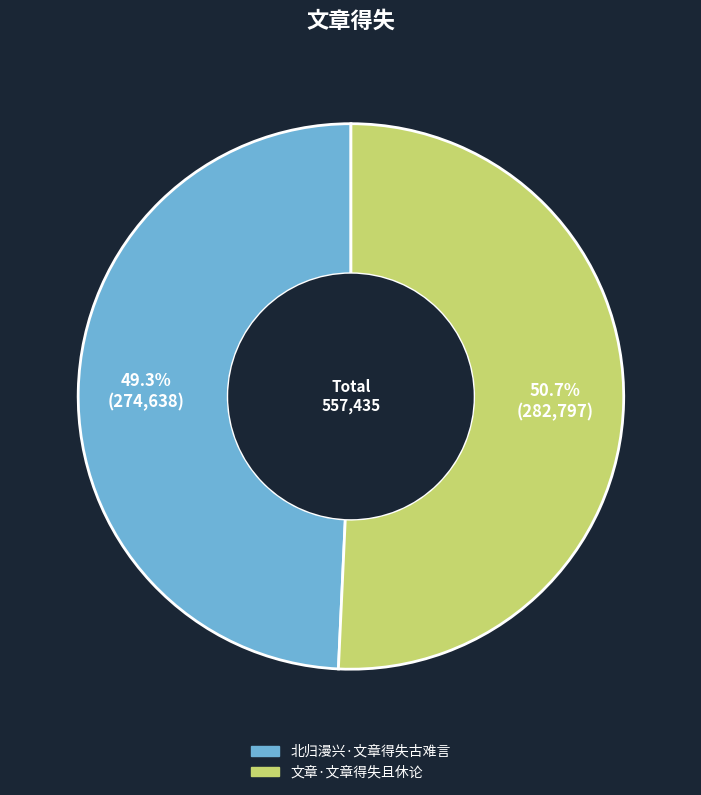

Do 北归漫兴·文章得失古难言 and 文章·文章得失且休论 together represent more than half of the pie?

Yes